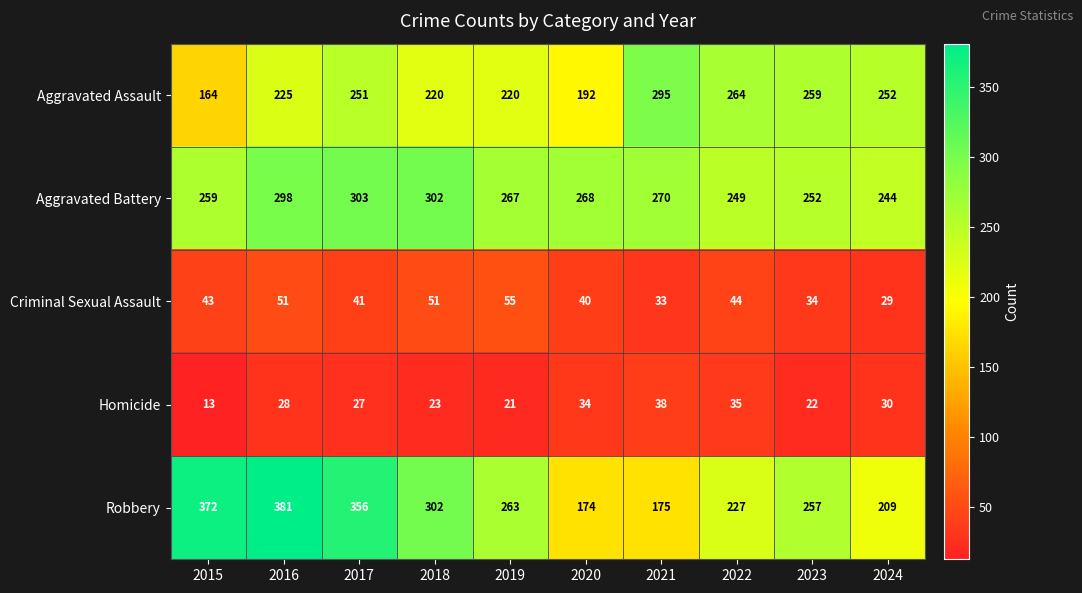

What is the difference between the Aggravated Assault values at 2022 and 2024?

12